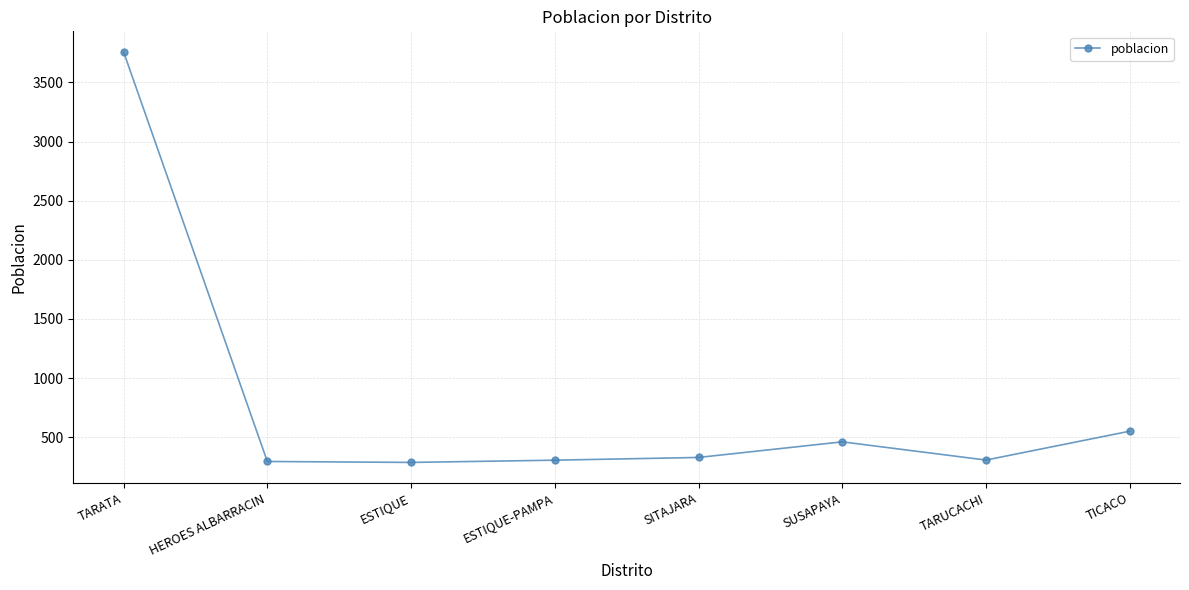

What is the ratio of the value at TICACO to the value at SUSAPAYA?

1.2